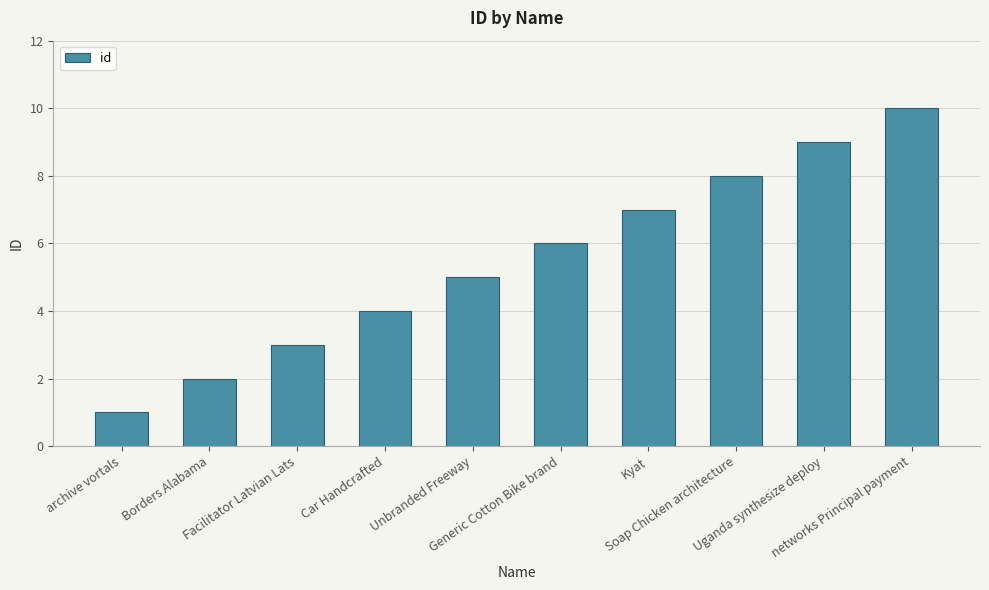

What is the difference between the maximum and minimum values?

9